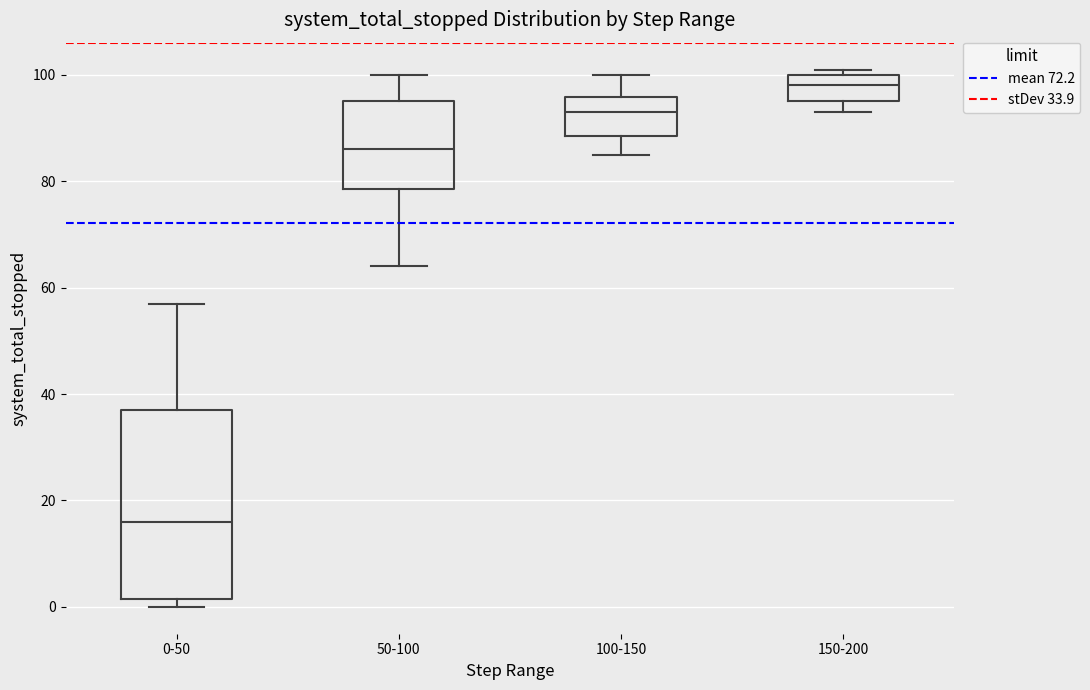

Reading left to right, read every box against the y-axis: the position of its median line, the range the box covers, and the ends of its whiskers. The values are not printed on the chart, so give them approximately, as read against the axis.

0-50: median 16, box 2 to 38, whiskers 0 to 58
50-100: median 86, box 78 to 96, whiskers 64 to 100
100-150: median 94, box 88 to 96, whiskers 86 to 100
150-200: median 98, box 96 to 100, whiskers 94 to 102